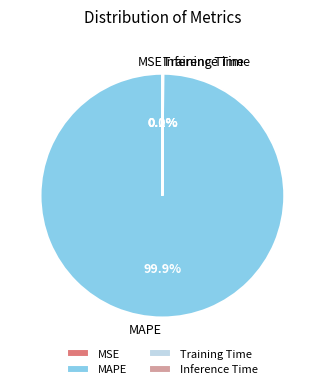

Which slice is the largest?

MAPE